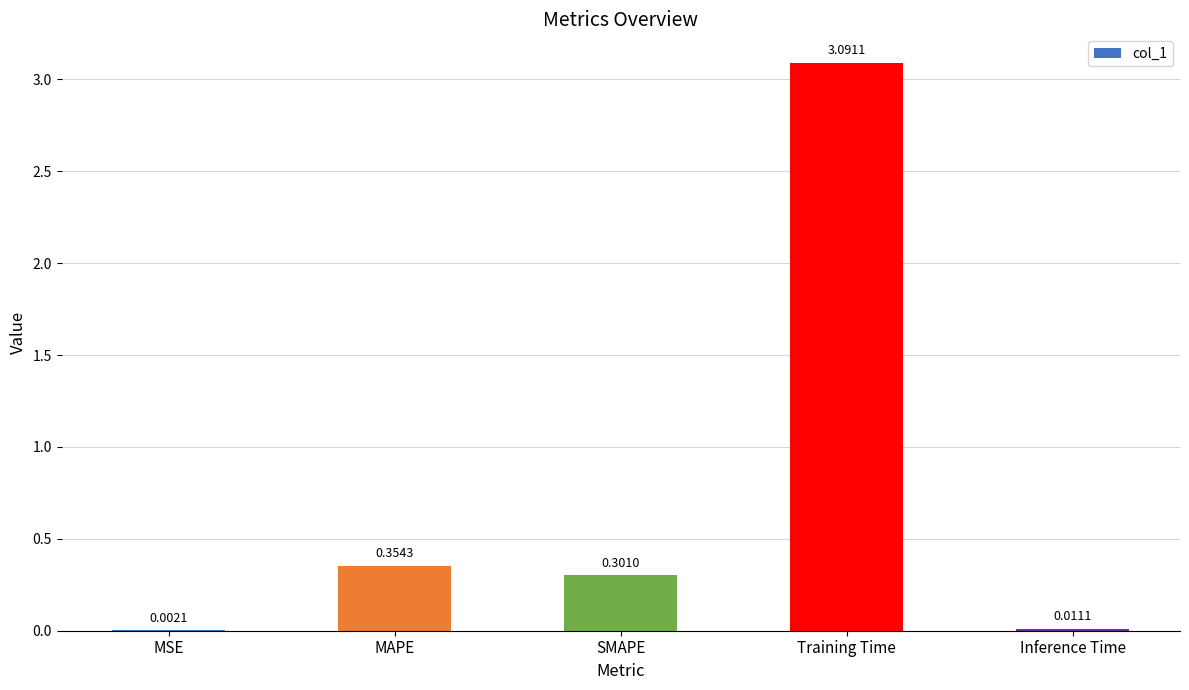

What is the difference between the values at Training Time and MAPE?

2.7